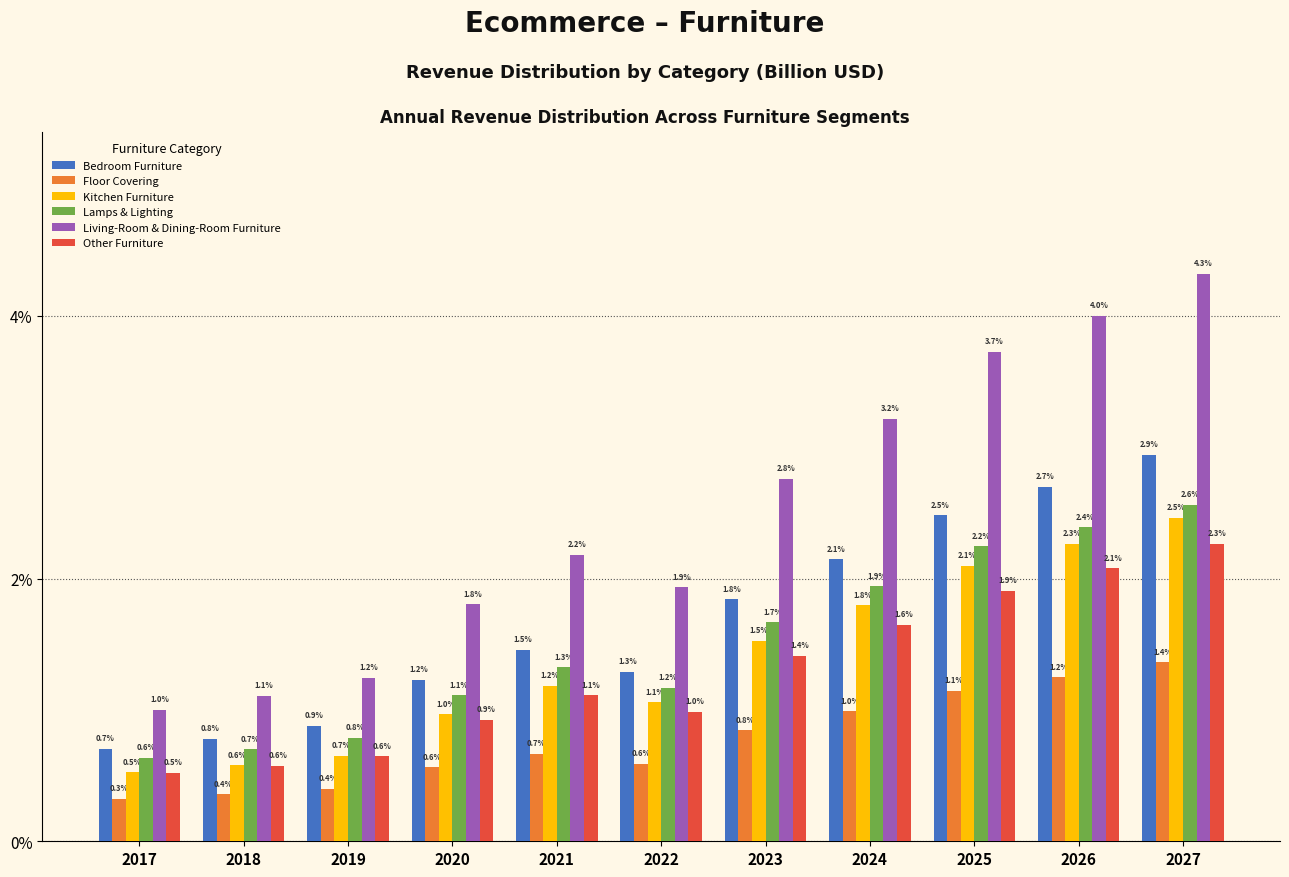

Reading left to right, what are all the values shown in this chart?

Bedroom Furniture: 2017=0.7	2018=0.8	2019=0.9	2020=1.2	2021=1.5	2022=1.3	2023=1.8	2024=2.1	2025=2.5	2026=2.7	2027=2.9
Floor Covering: 2017=0.3	2018=0.4	2019=0.4	2020=0.6	2021=0.7	2022=0.6	2023=0.8	2024=1.0	2025=1.1	2026=1.2	2027=1.4
Kitchen Furniture: 2017=0.5	2018=0.6	2019=0.7	2020=1.0	2021=1.2	2022=1.1	2023=1.5	2024=1.8	2025=2.1	2026=2.3	2027=2.5
Lamps & Lighting: 2017=0.6	2018=0.7	2019=0.8	2020=1.1	2021=1.3	2022=1.2	2023=1.7	2024=1.9	2025=2.2	2026=2.4	2027=2.6
Living-Room & Dining-Room Furniture: 2017=1.0	2018=1.1	2019=1.2	2020=1.8	2021=2.2	2022=1.9	2023=2.8	2024=3.2	2025=3.7	2026=4.0	2027=4.3
Other Furniture: 2017=0.5	2018=0.6	2019=0.6	2020=0.9	2021=1.1	2022=1.0	2023=1.4	2024=1.6	2025=1.9	2026=2.1	2027=2.3